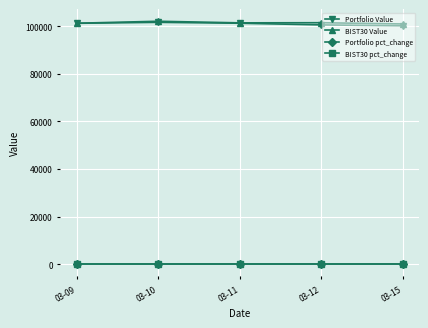

How many data points does each series have?

5